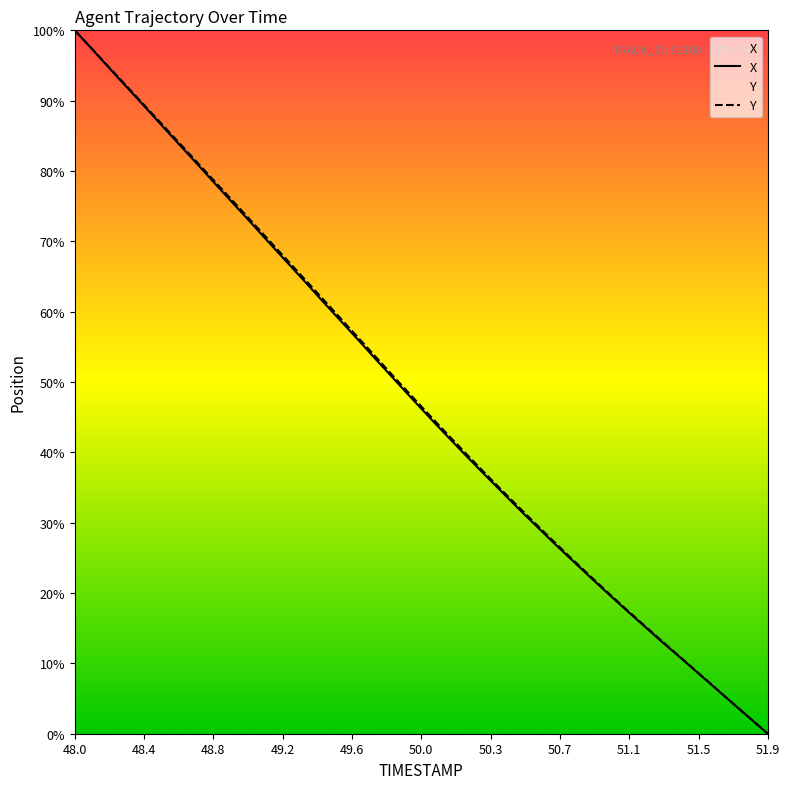

Rank the series by their maximum value, from highest to lowest.

X, Y